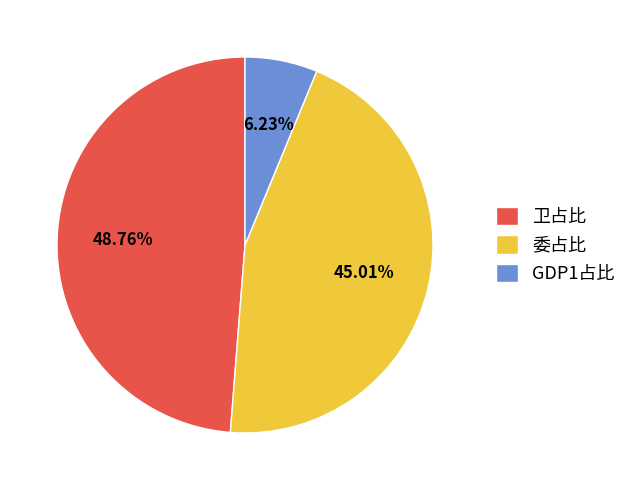

How many segments does this pie chart have?

3